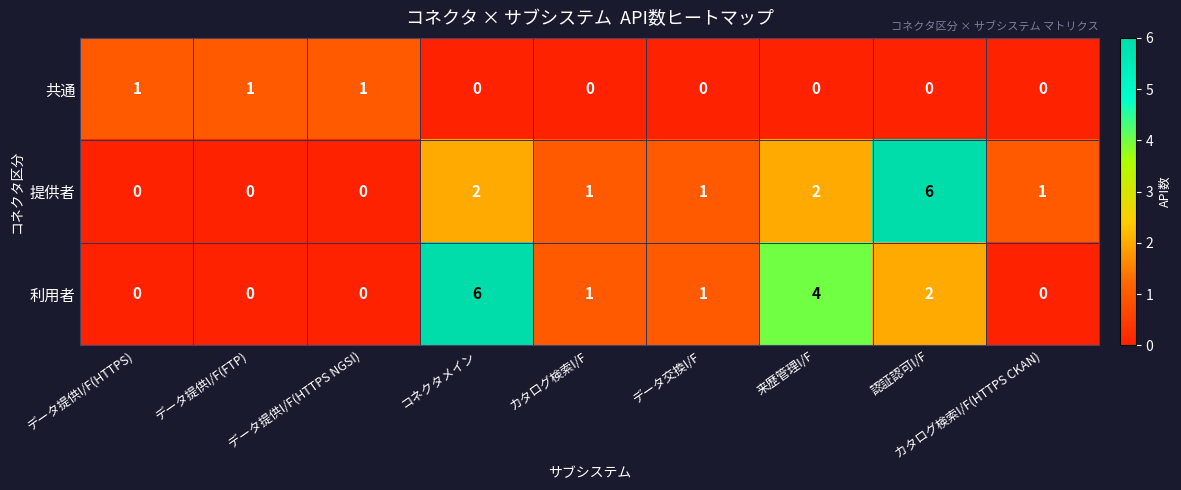

The value of 提供者 at データ交換I/F is 2. True or false?

False